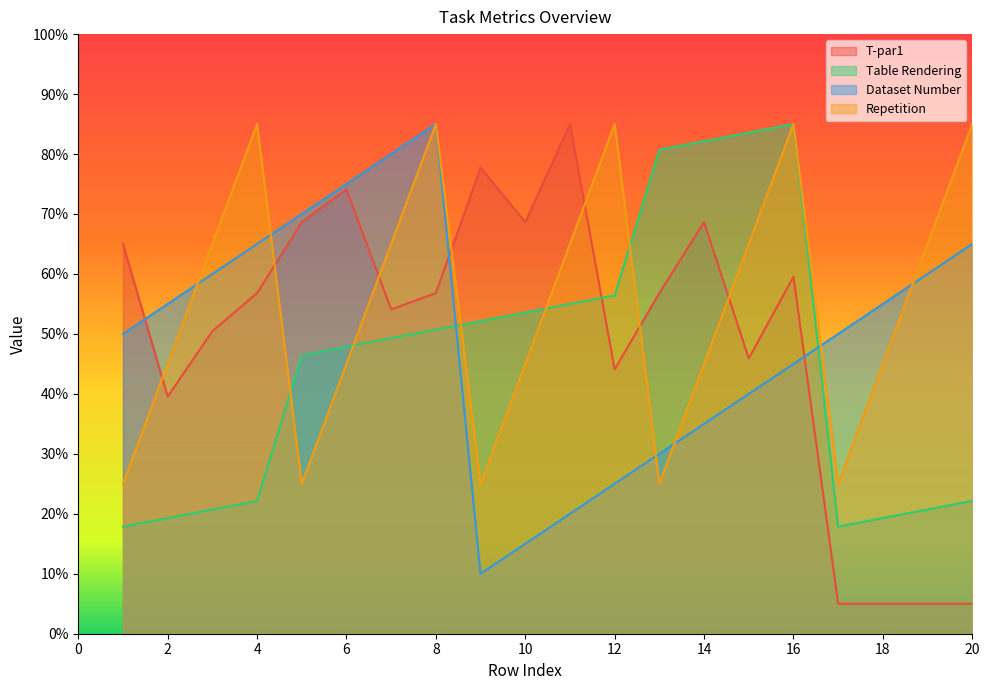

How many intersections are there between Repetition and Dataset Number?

6